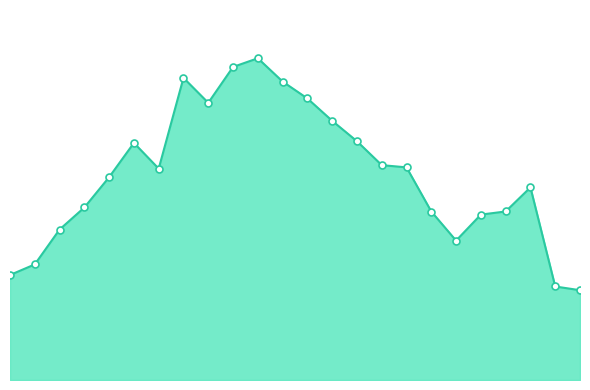

Rank the categories by value from highest to lowest.

10, 9, 7, 11, 12, 8, 13, 14, 5, 15, 16, 6, 4, 21, 3, 20, 17, 19, 2, 18, 1, 0, 22, 23